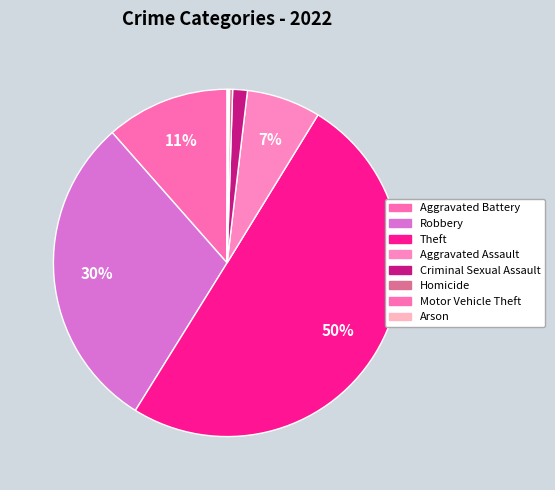

How many slices are in this pie chart?

8